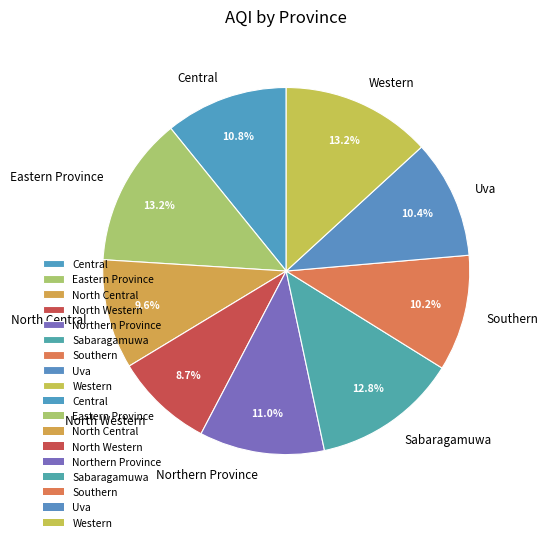

Is there any slice that represents more than half of the pie?

No